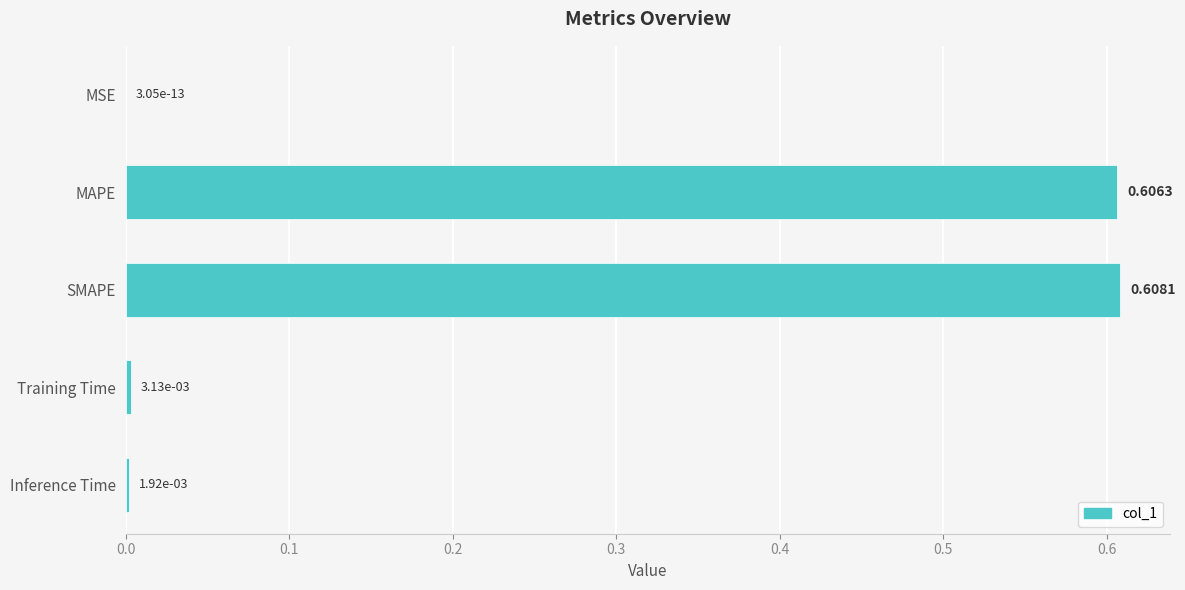

At which label is the value closest to 0?

MSE